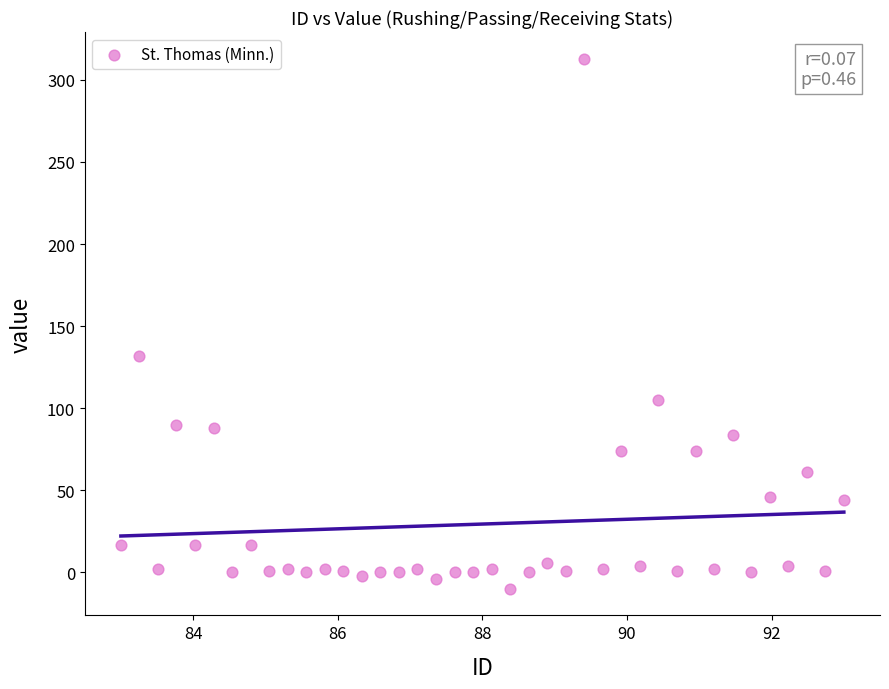

What Y value in the scatter plot is closest to 151?

132